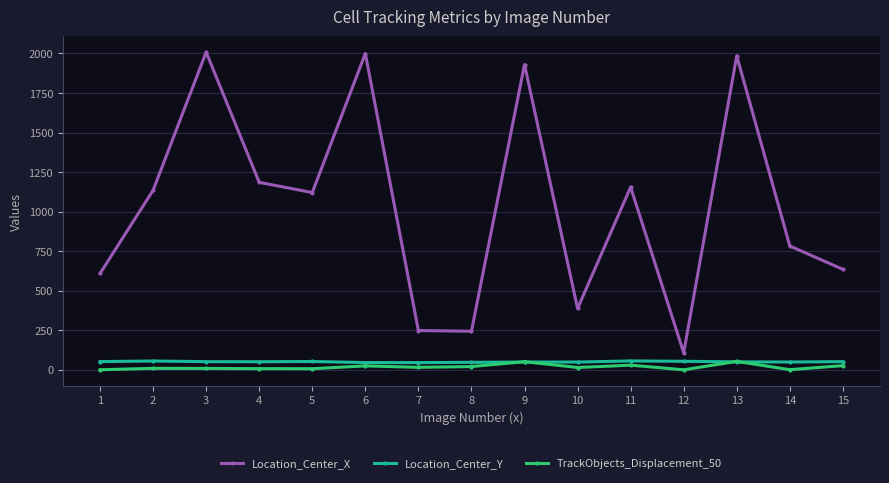

How many data points in Location_Center_Y are above 50?

9